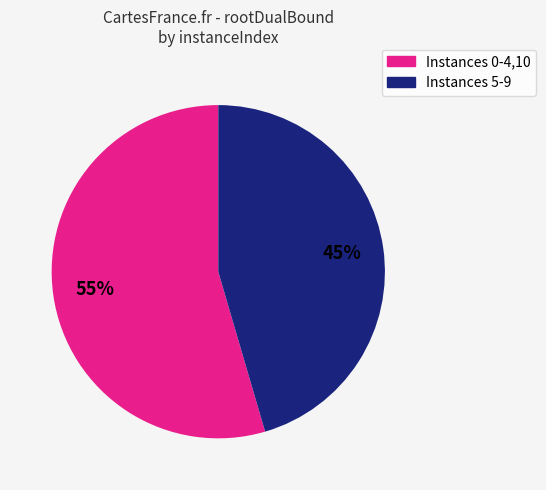

Is the sum of Instances 0-4,10 and Instances 5-9 greater than half?

Yes